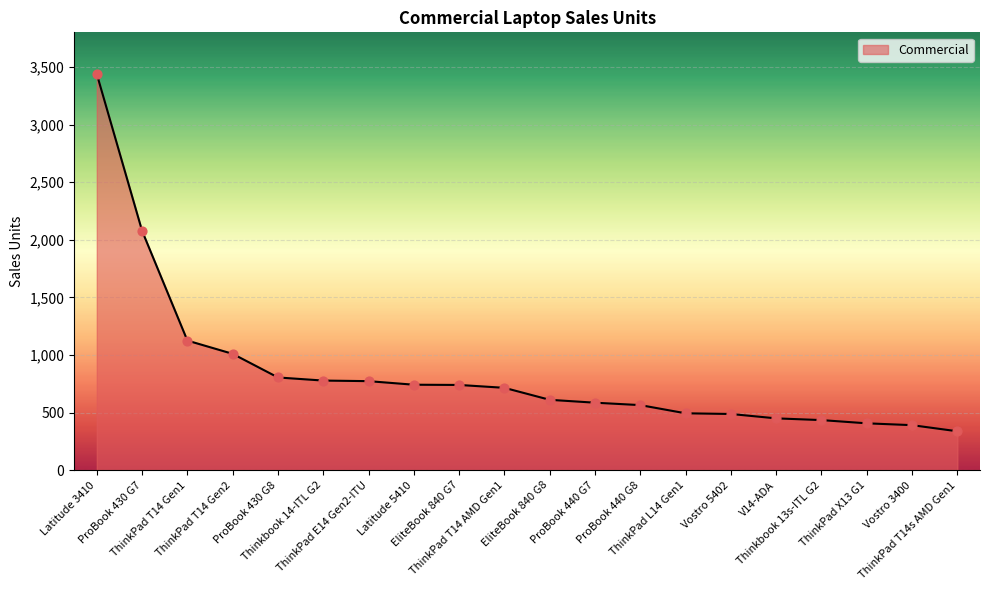

What is the ratio of the value at ProBook 440 G7 to the value at Latitude 3410?

0.2